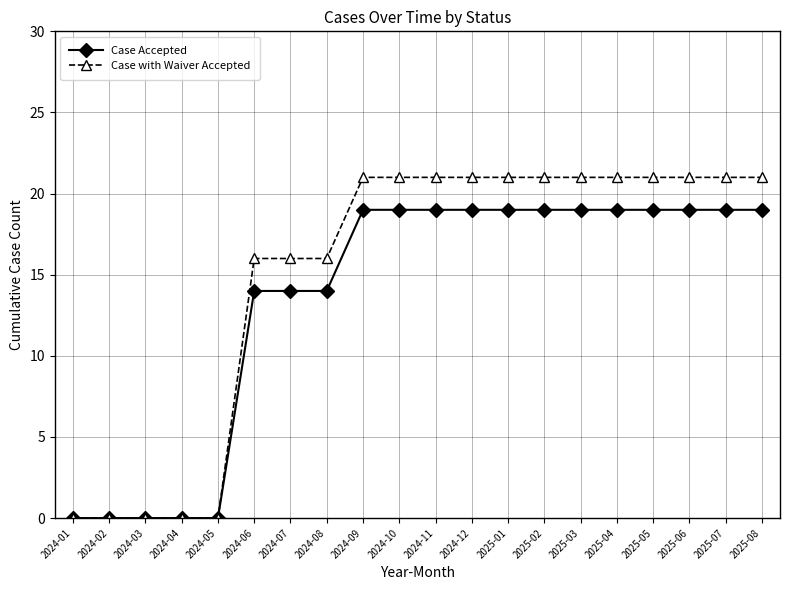

Read the Case Accepted value at 2025-05, to the nearest 5.

20